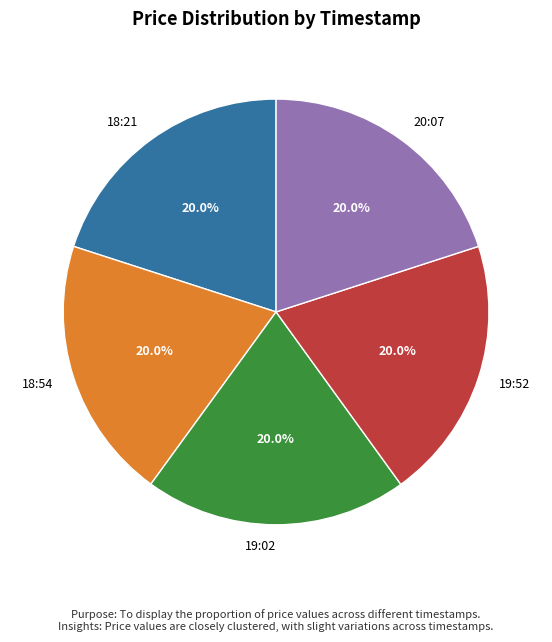

To the nearest percent, what portion does 18:54 represent?

20%